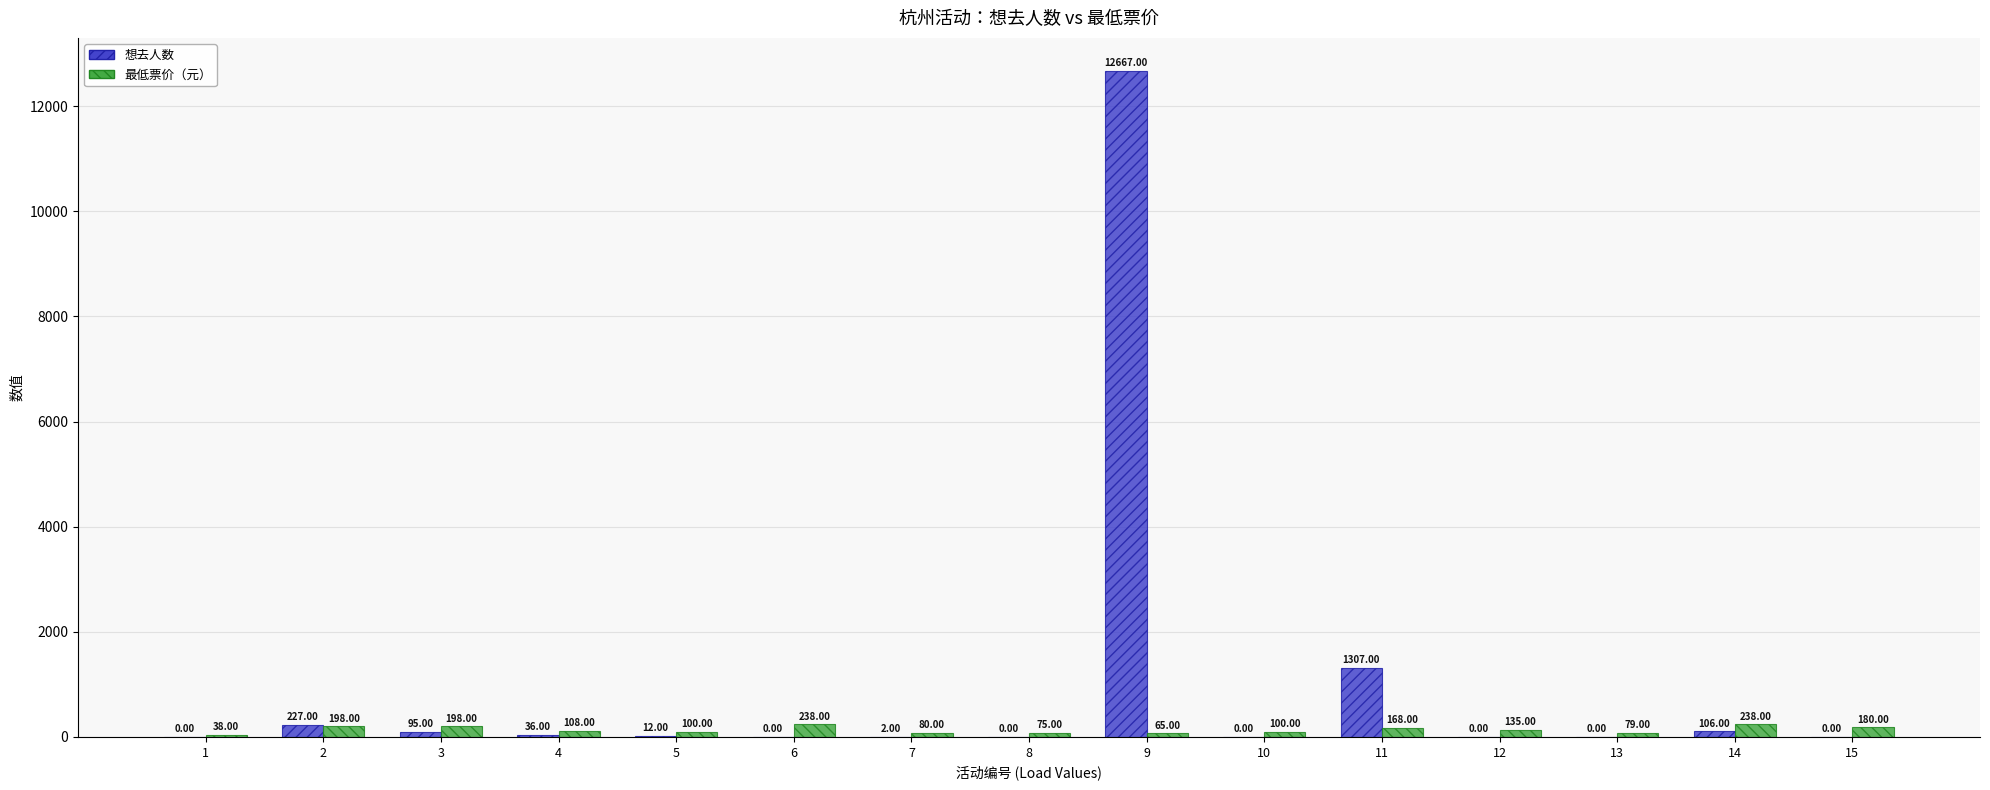

What is the total value across all series at 7?

82